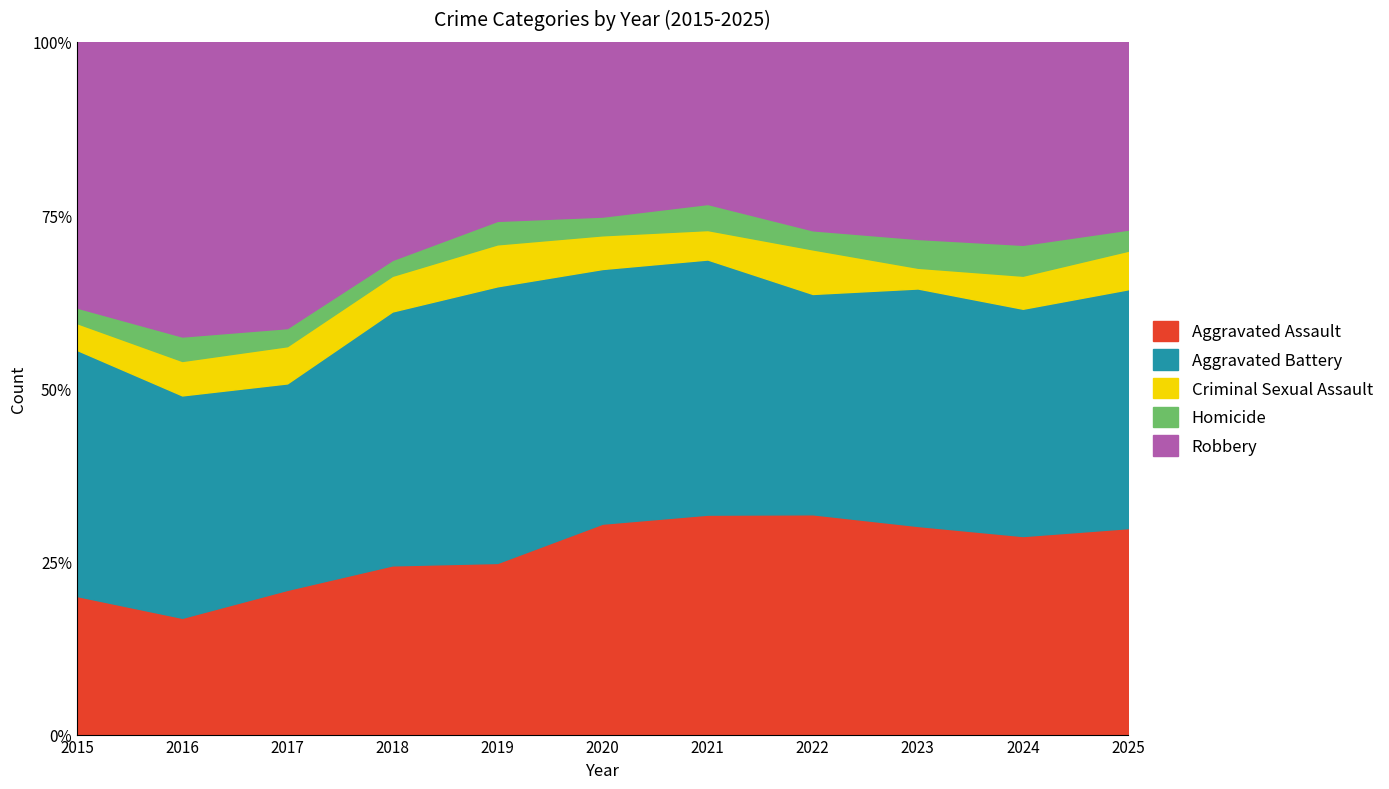

True or false: Criminal Sexual Assault has a value of 35 at 2022.

True